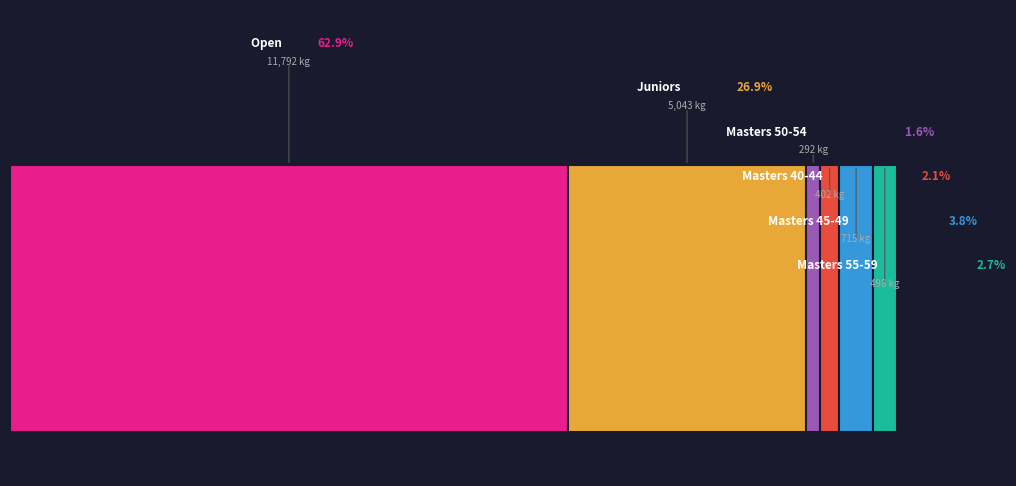

What is the largest slice in the pie chart?

Open